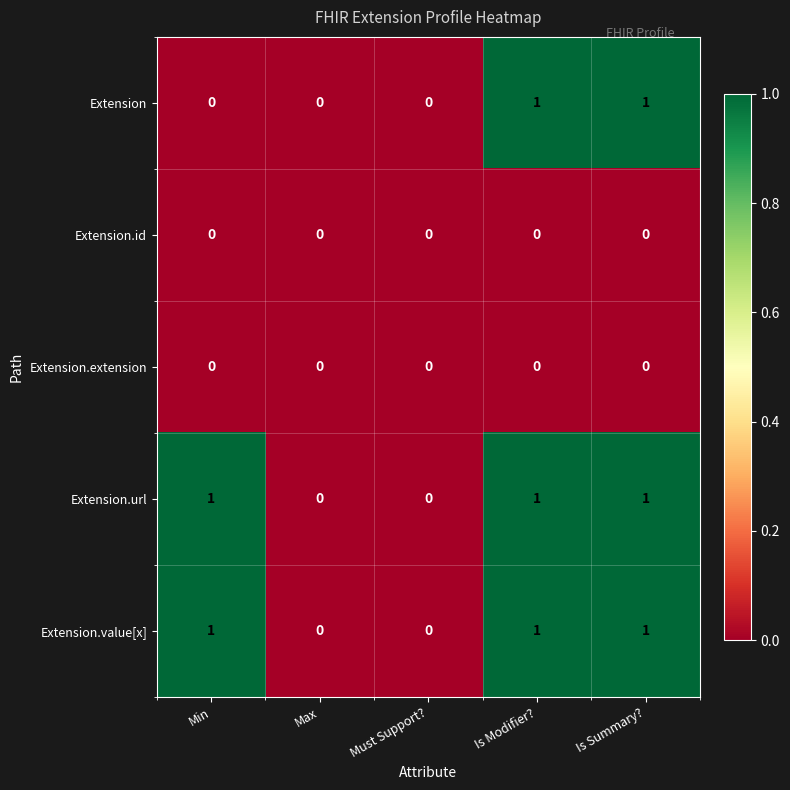

How many Extension values are between 0 and 1?

5